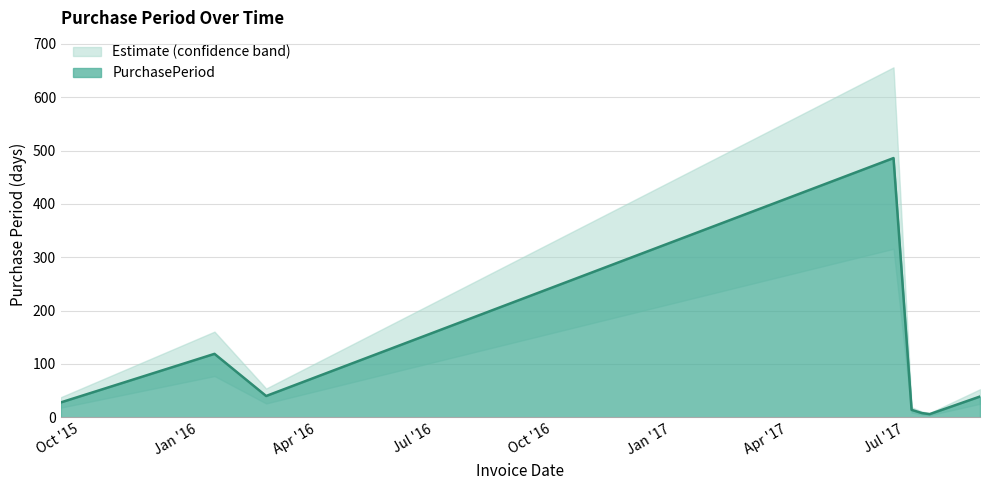

What is the average value?

92